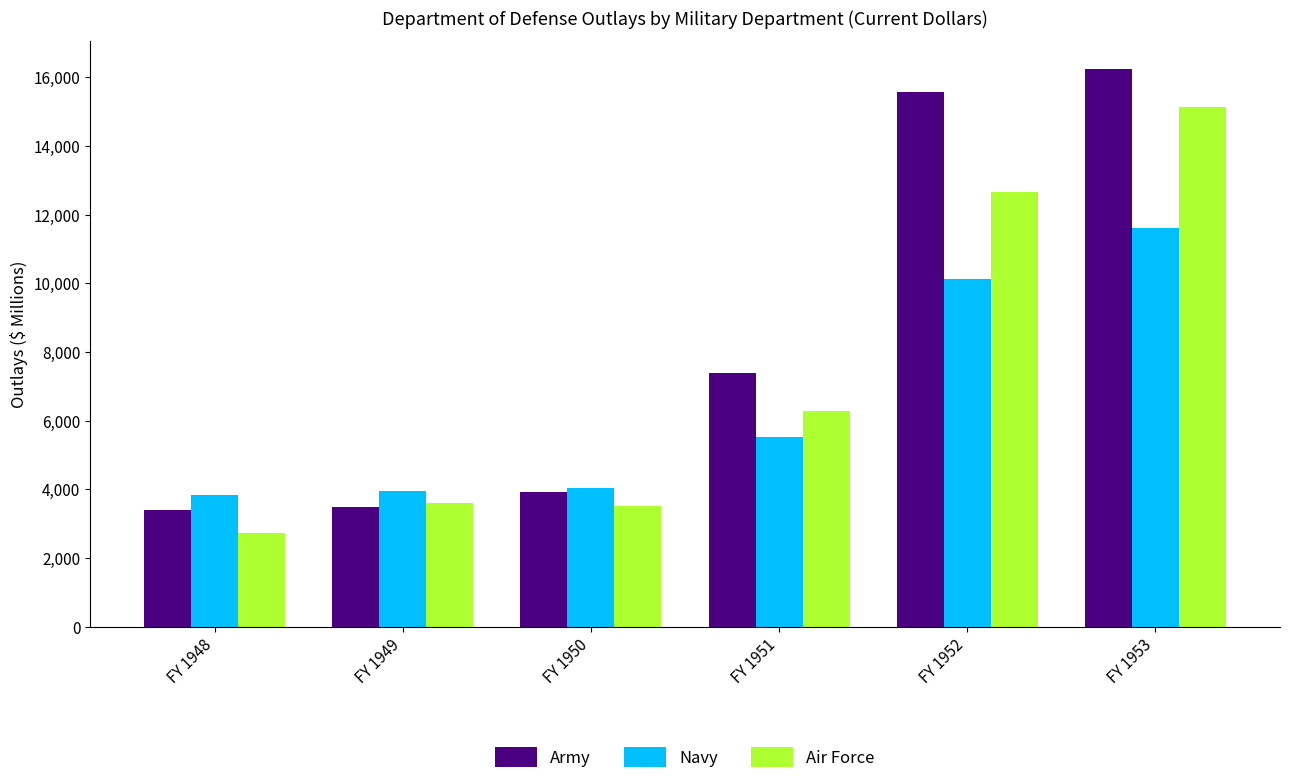

Which category has the lowest value across all series?

FY 1948